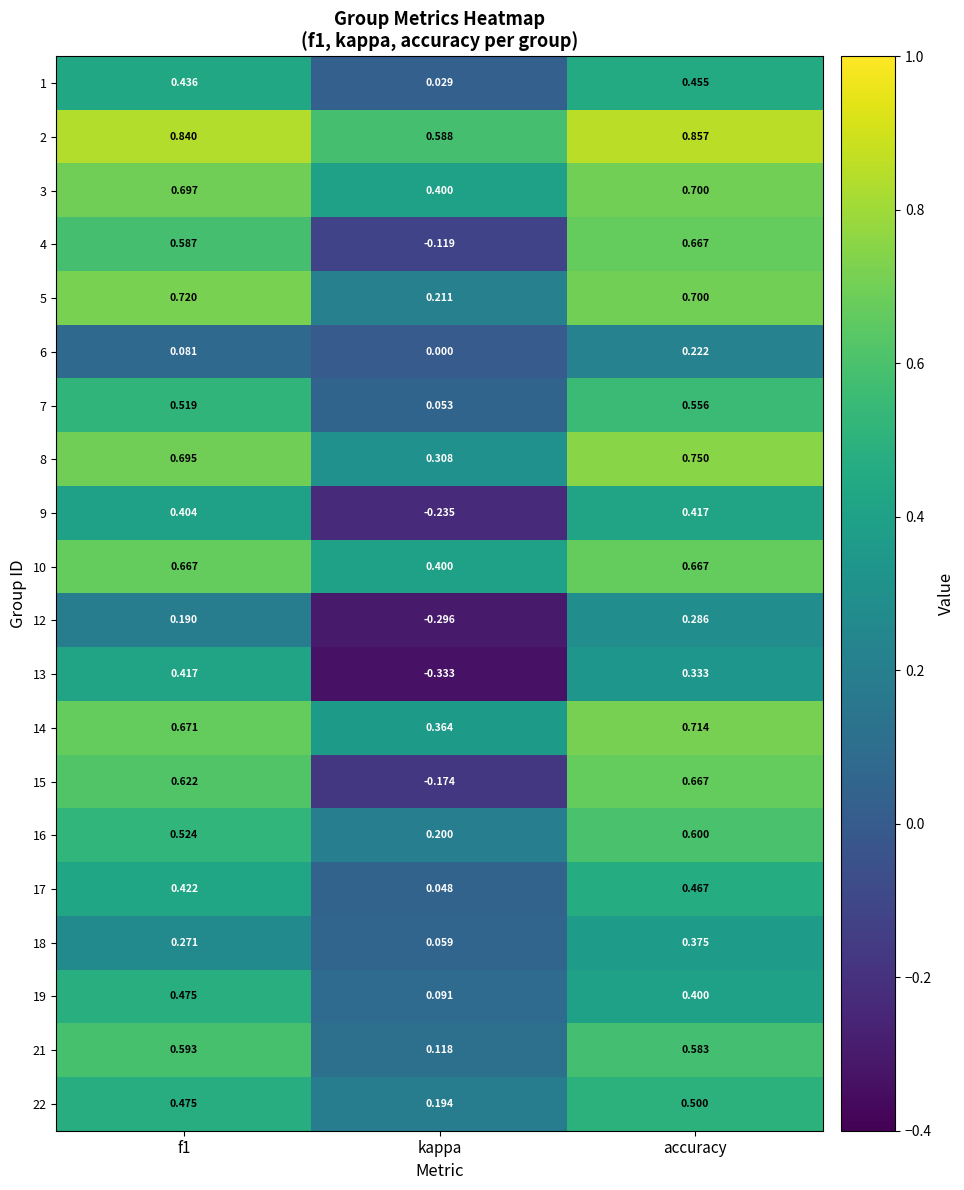

At which category is the sum across all series the highest?

accuracy